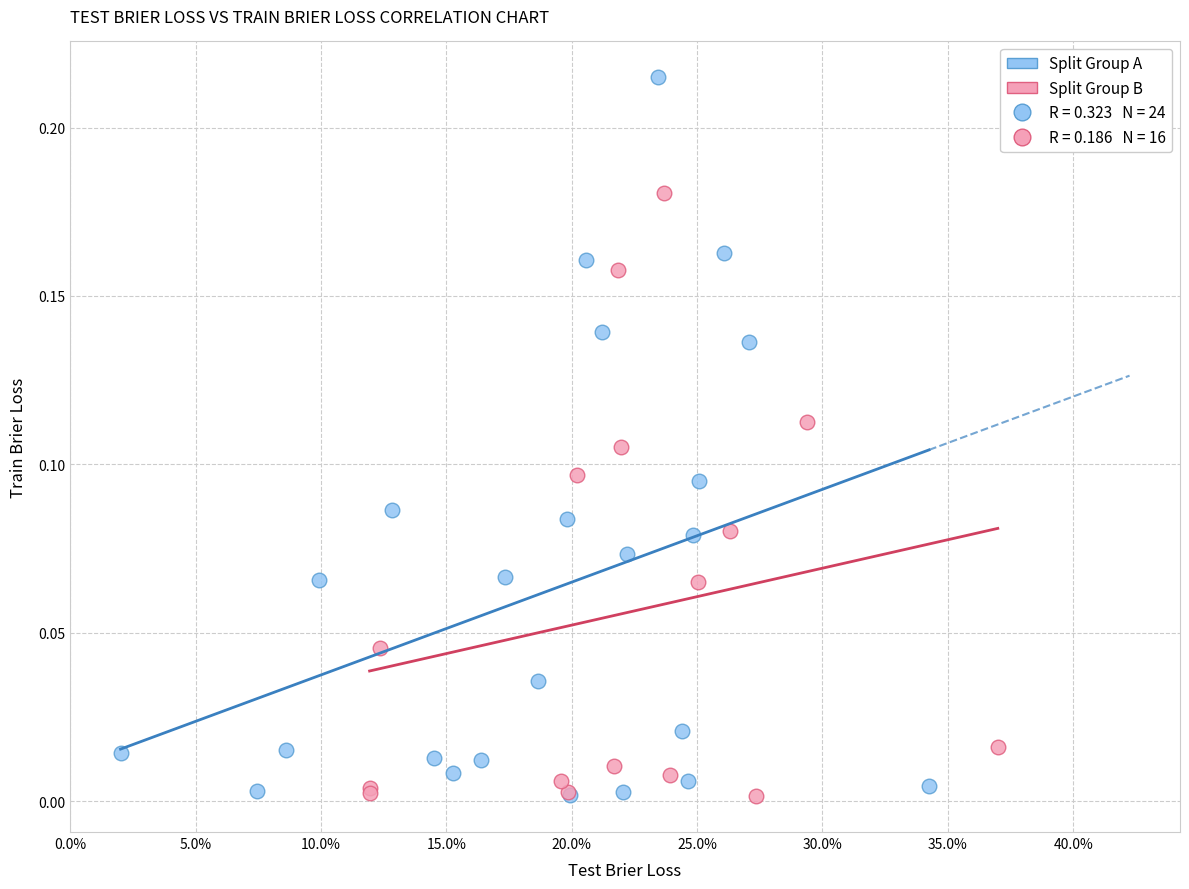

Which series has the widest spread of Y values?

Split Group A